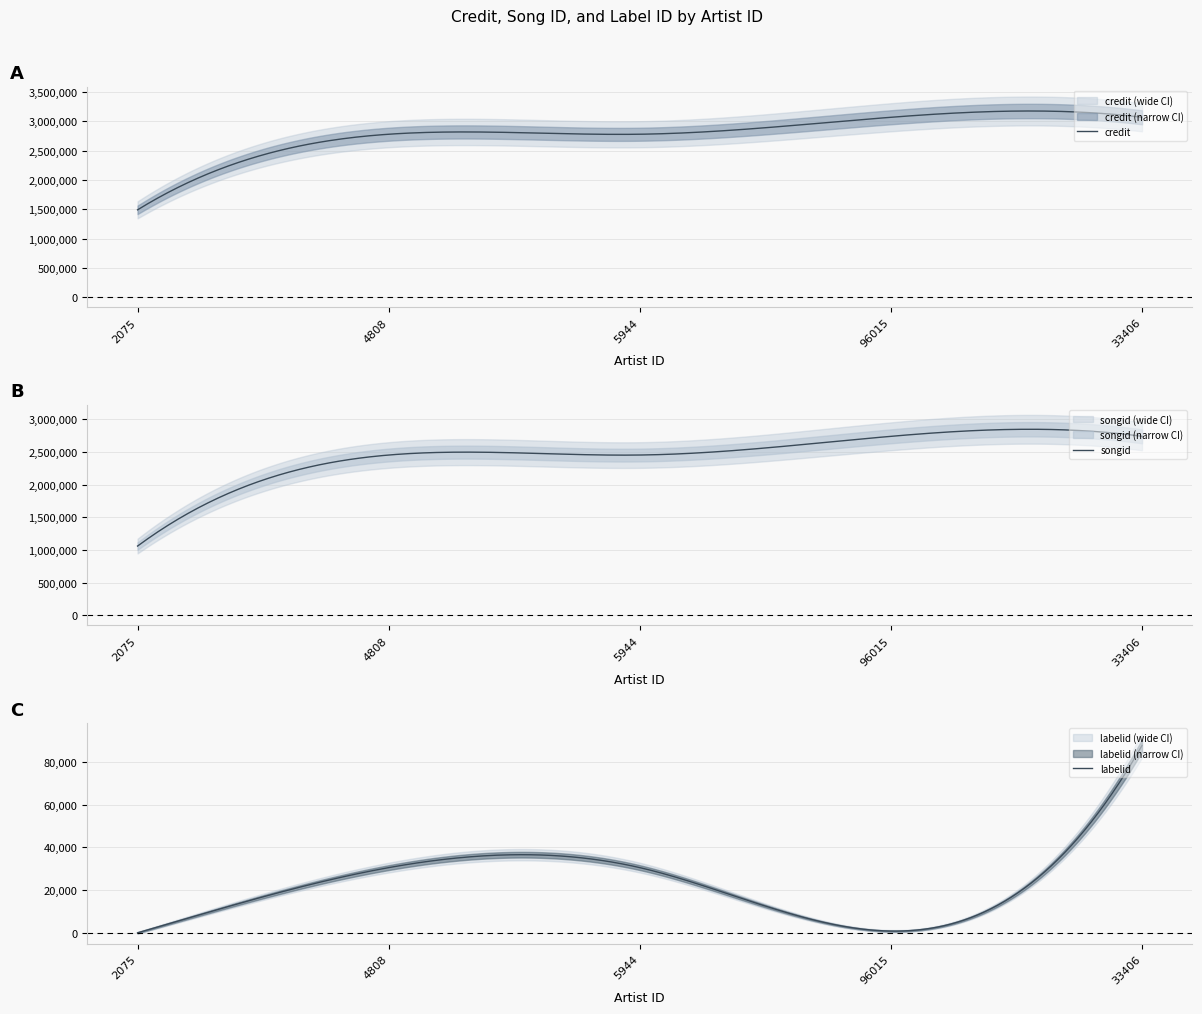

True or false: labelid and songid cross at least once.

False